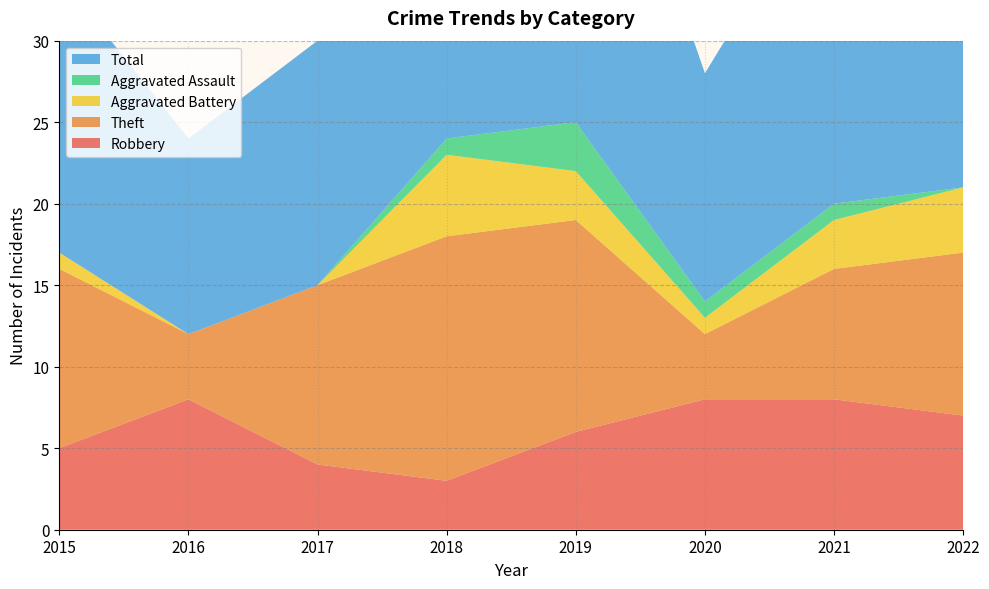

Reading left to right, what are all the values shown in this chart?

Robbery: 5	8	4	3	6	8	8	7
Theft: 11	4	11	15	13	4	8	10
Aggravated Battery: 1	0	0	5	3	1	3	4
Aggravated Assault: 0	0	0	1	3	1	1	0
Total: 17	12	15	24	26	14	21	22